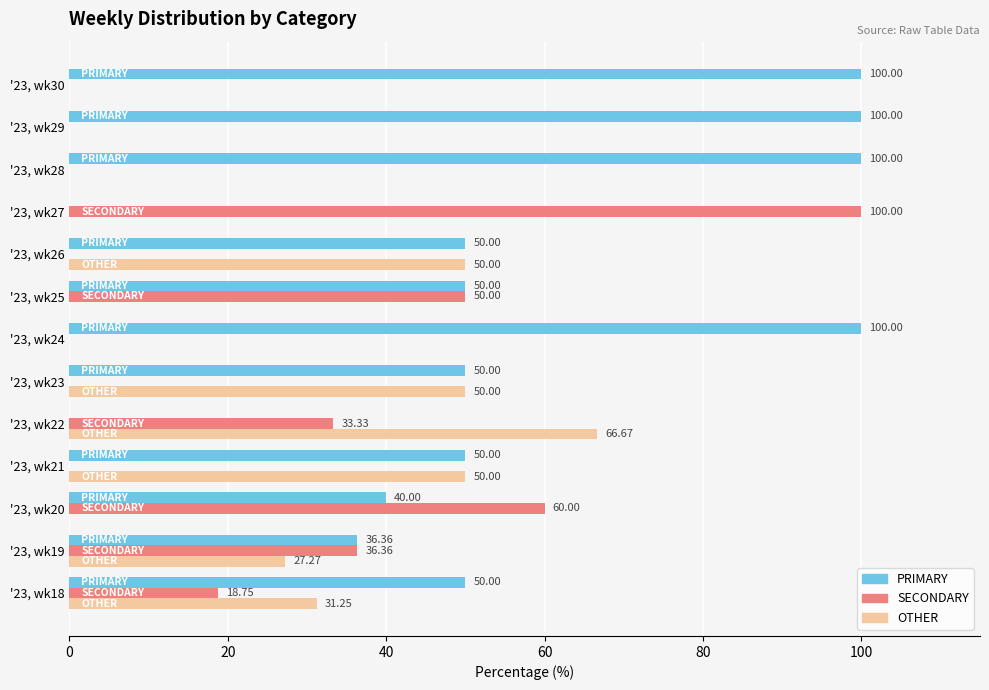

What is the sum of all PRIMARY values?

726.4